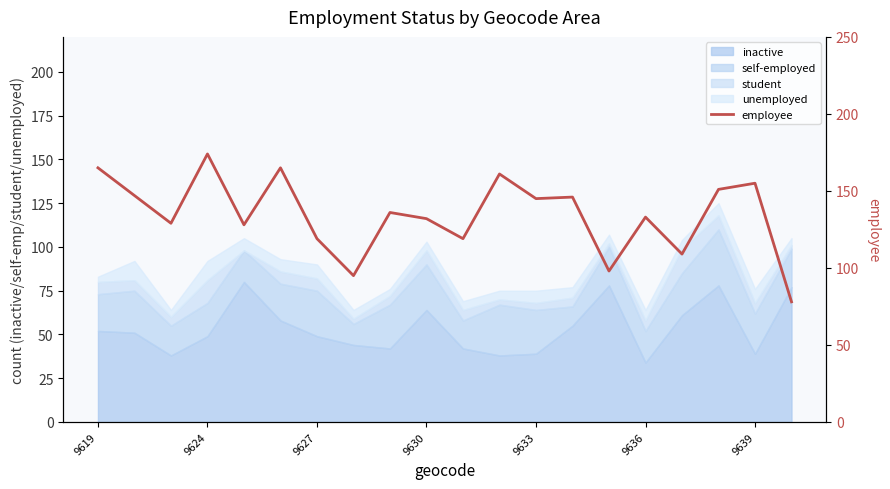

Is it true that the value at 13 is 146?

True